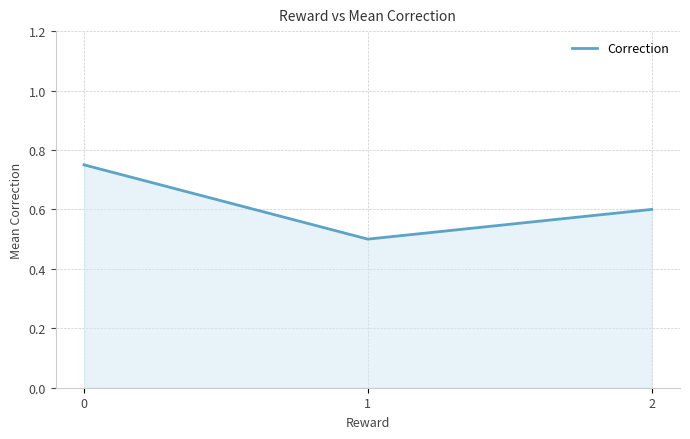

True or false: the data shows 0.5 at 1.

True